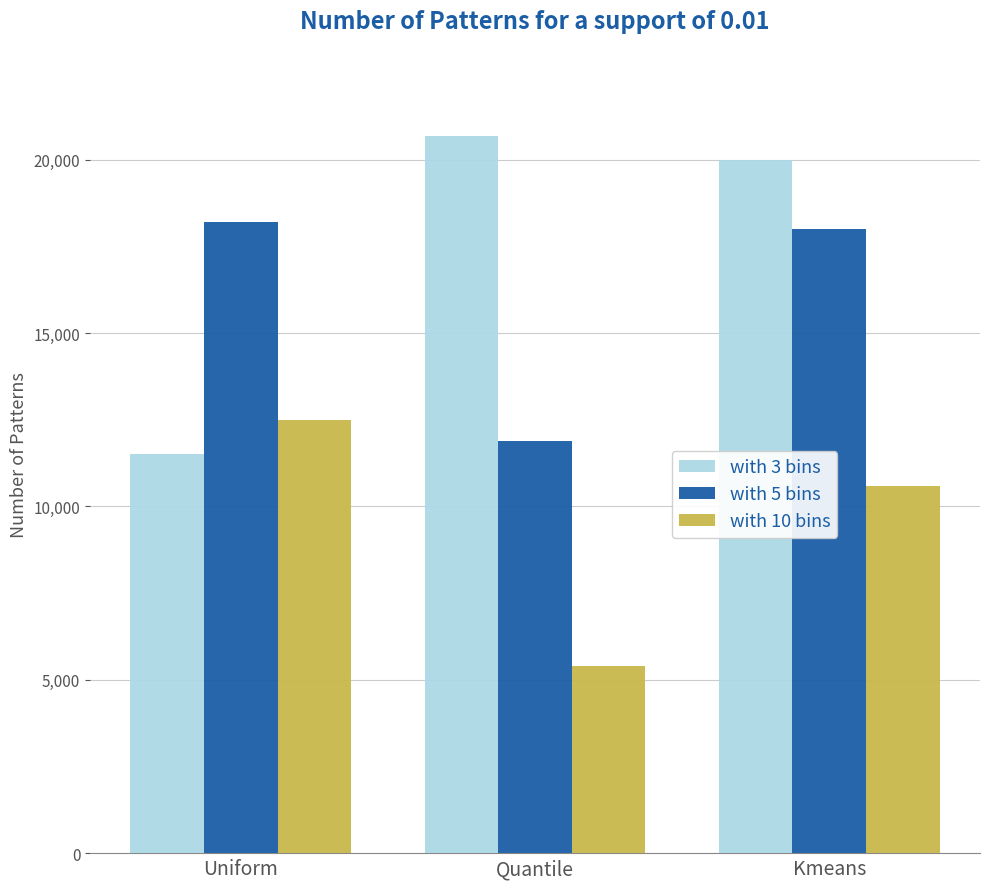

Is it true that with 3 bins equals 20000 at Kmeans?

True